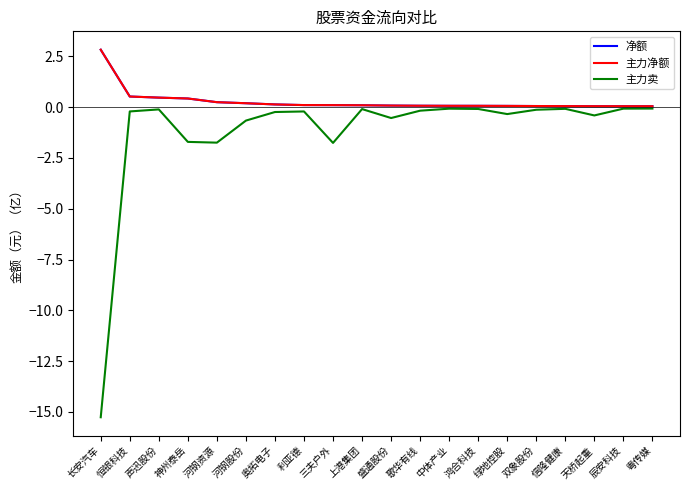

What is the minimum value shown in the chart?

-15.3